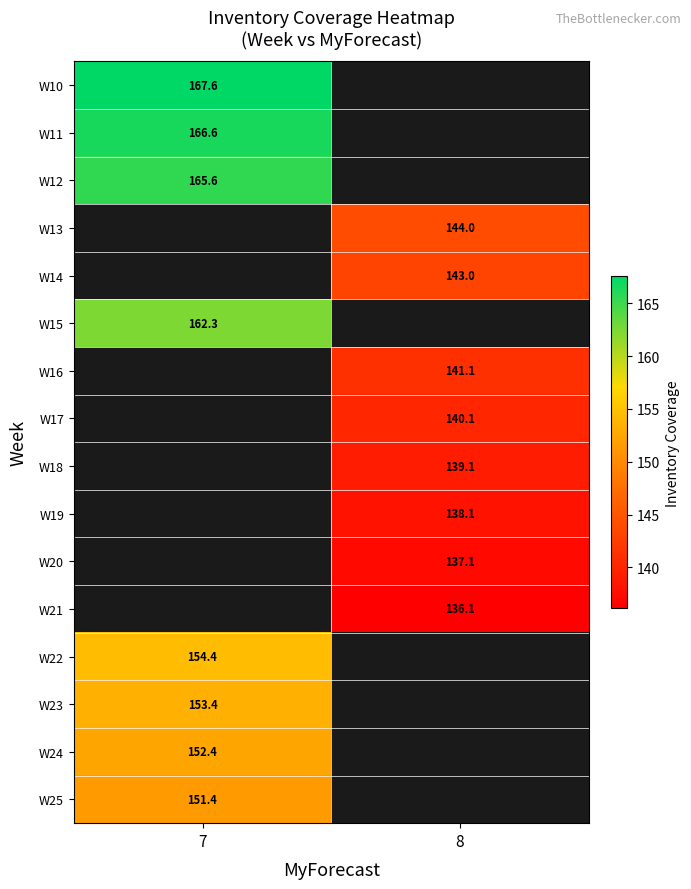

Is the value of W17 at 8 greater than the value of W20 at 8?

Yes